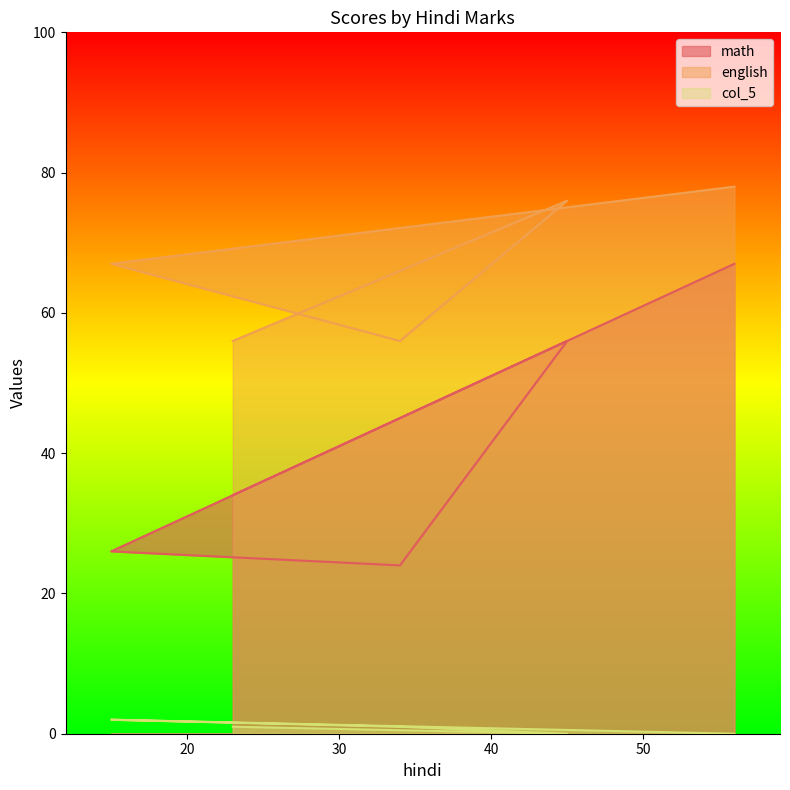

What is the sum of the english values at 45 and 15?

143